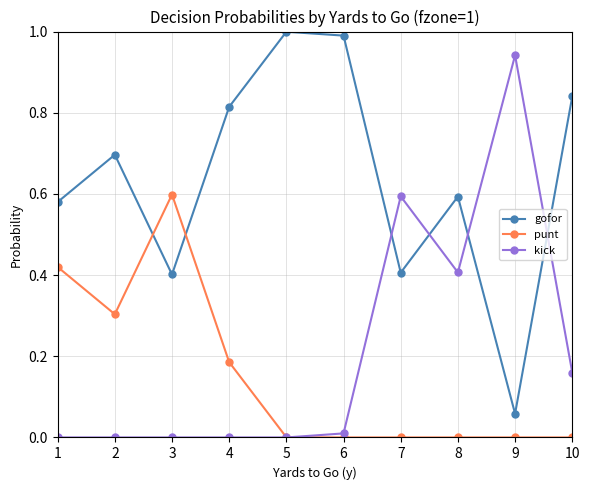

Is this an area chart (filled region under the line)?

No